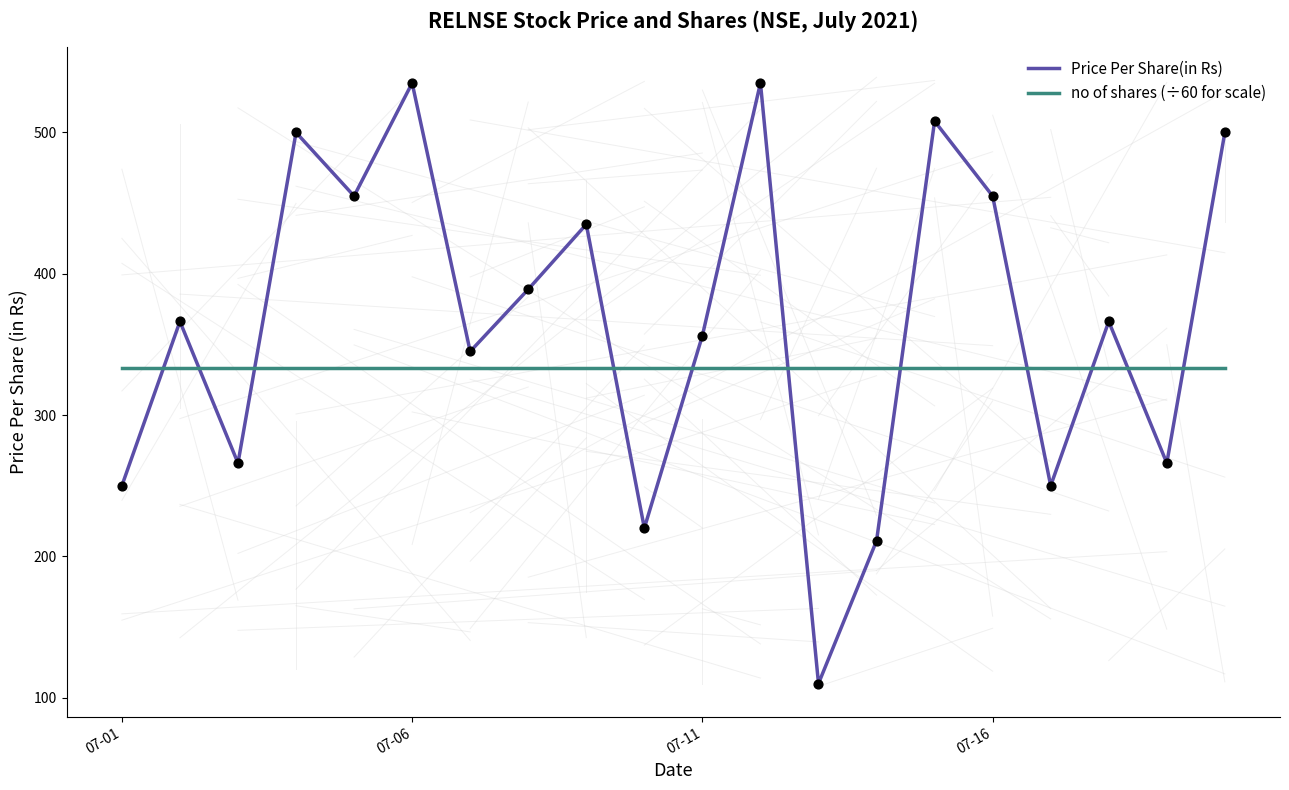

Which series has the widest spread of values?

Price Per Share(in Rs)